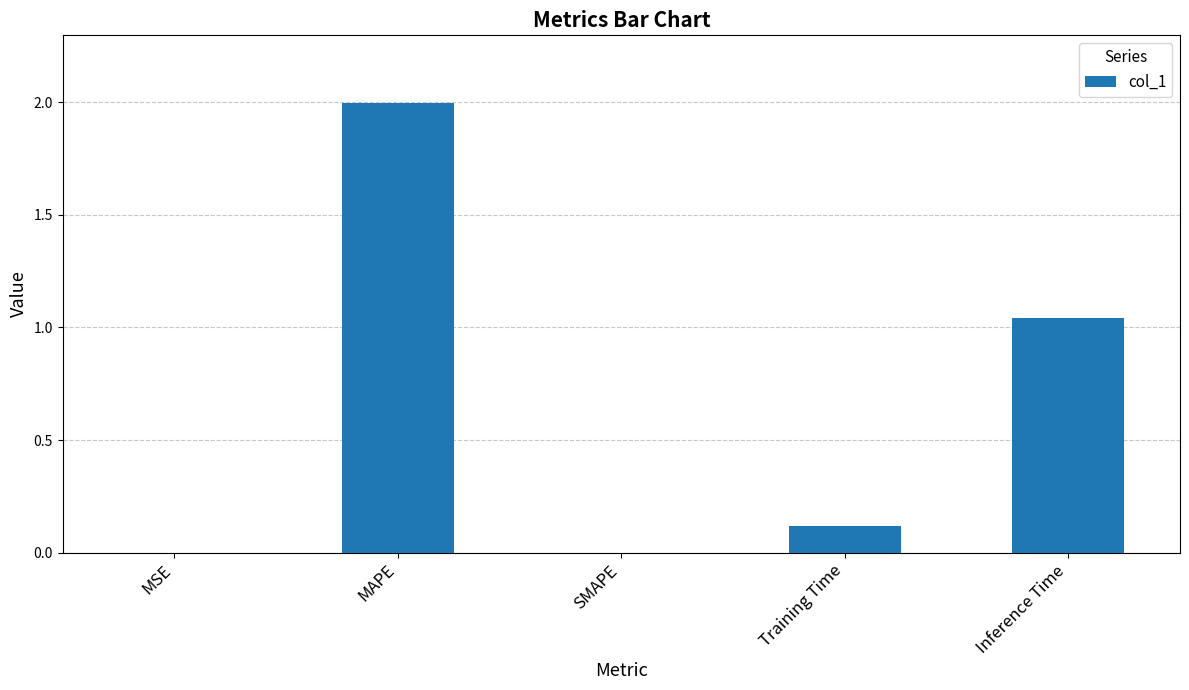

True or false: the data shows 0.0 at SMAPE.

True